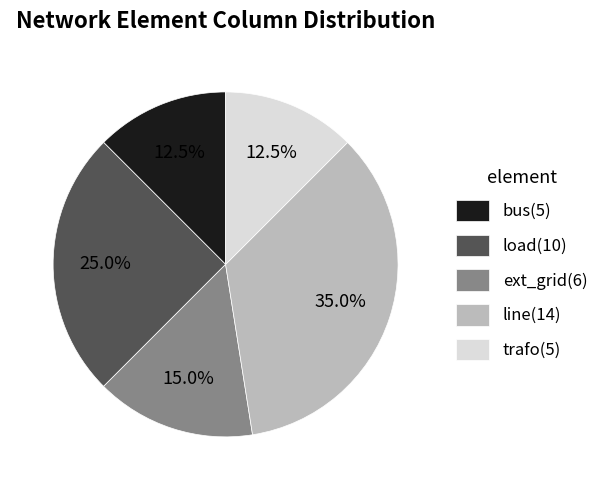

Which slice is the largest?

line